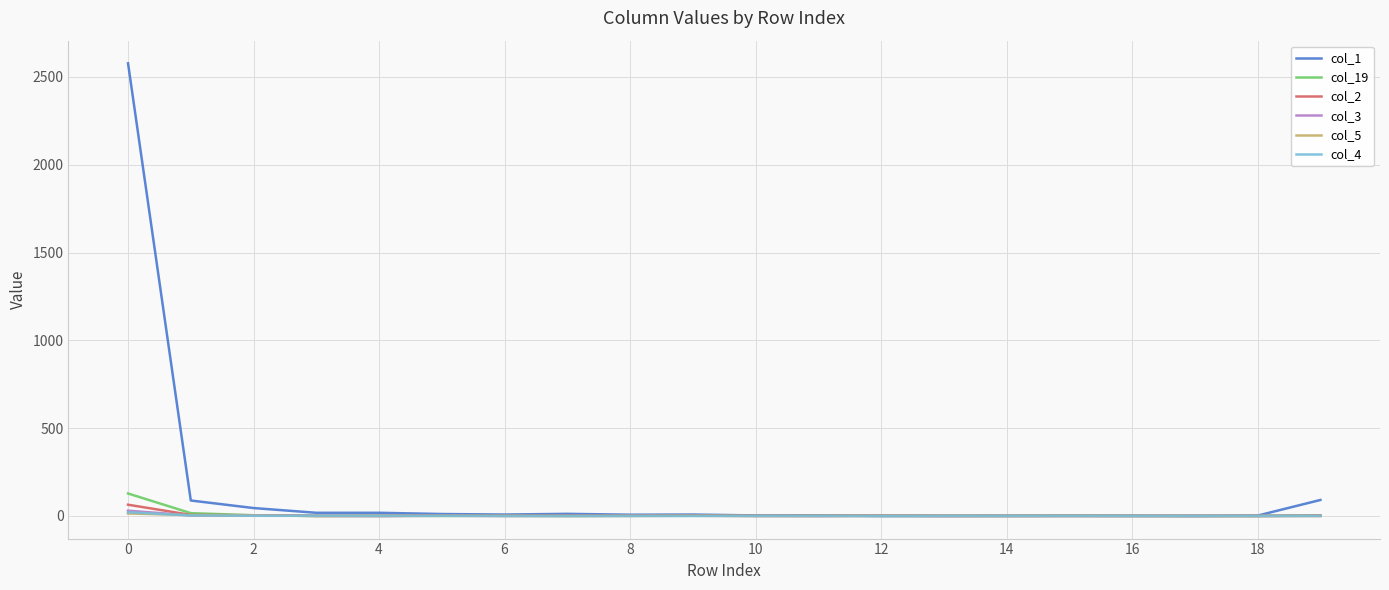

True or false: col_19 has more than 0 points higher than both neighbors.

True